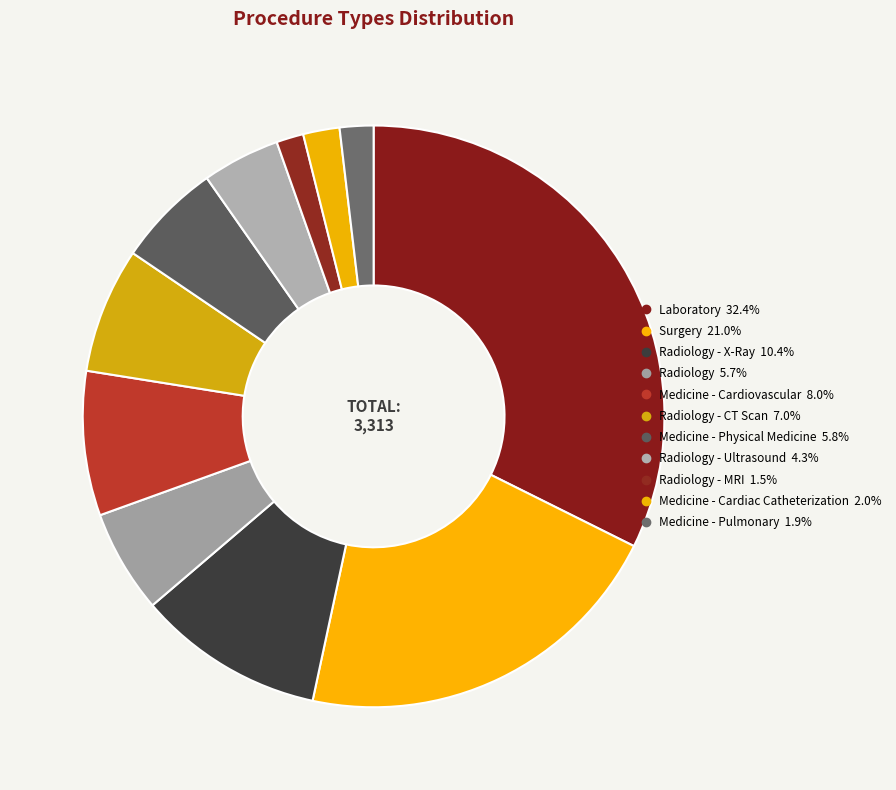

How many segments does this pie chart have?

11